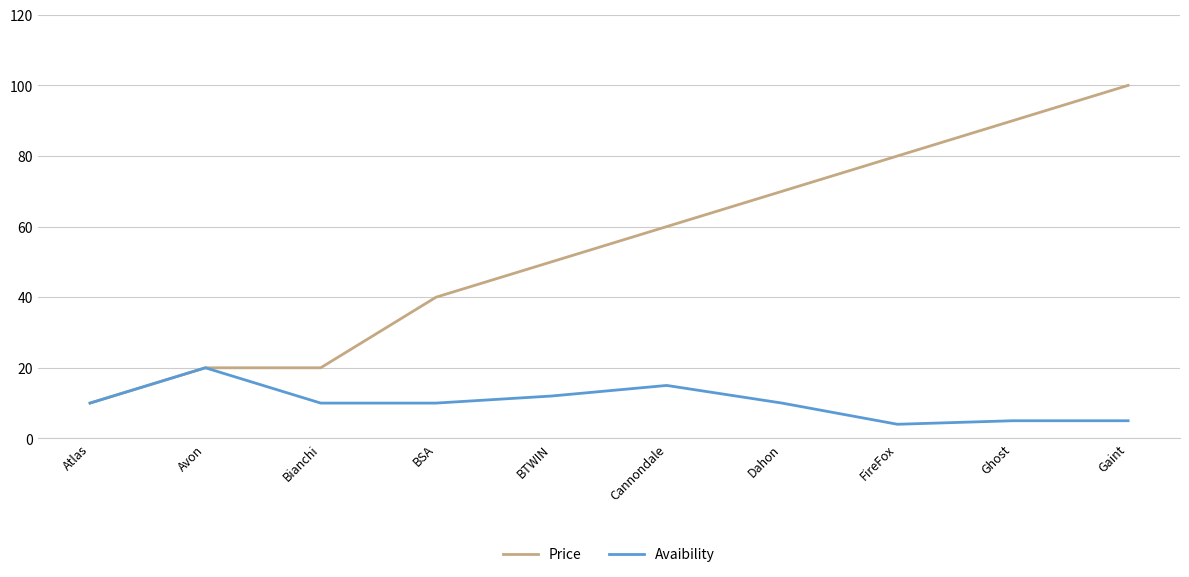

What position from the left is Gaint?

10